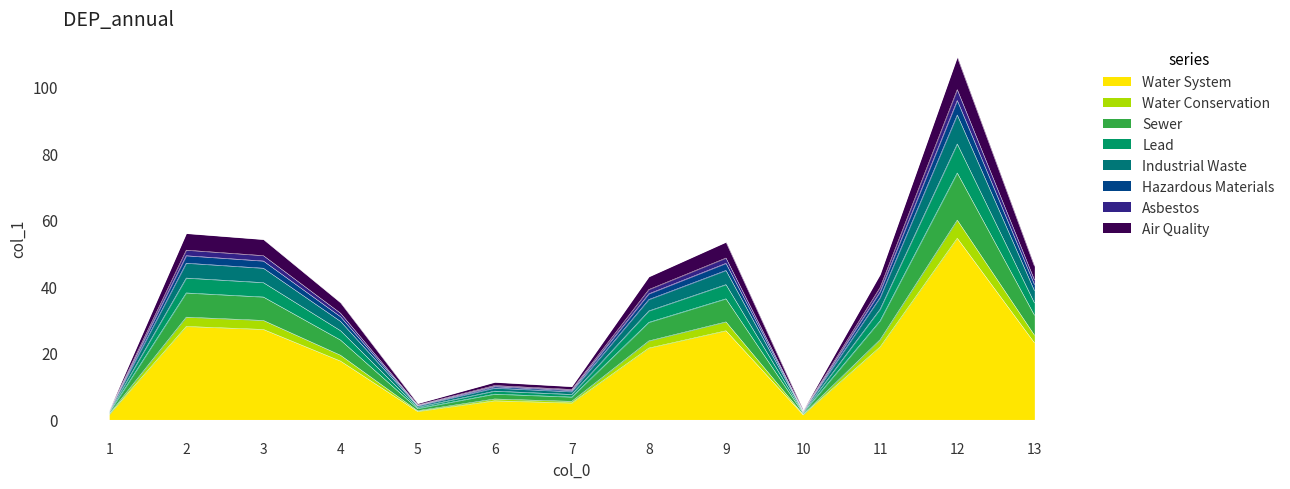

The value at 12 is 108.9. True or false?

True